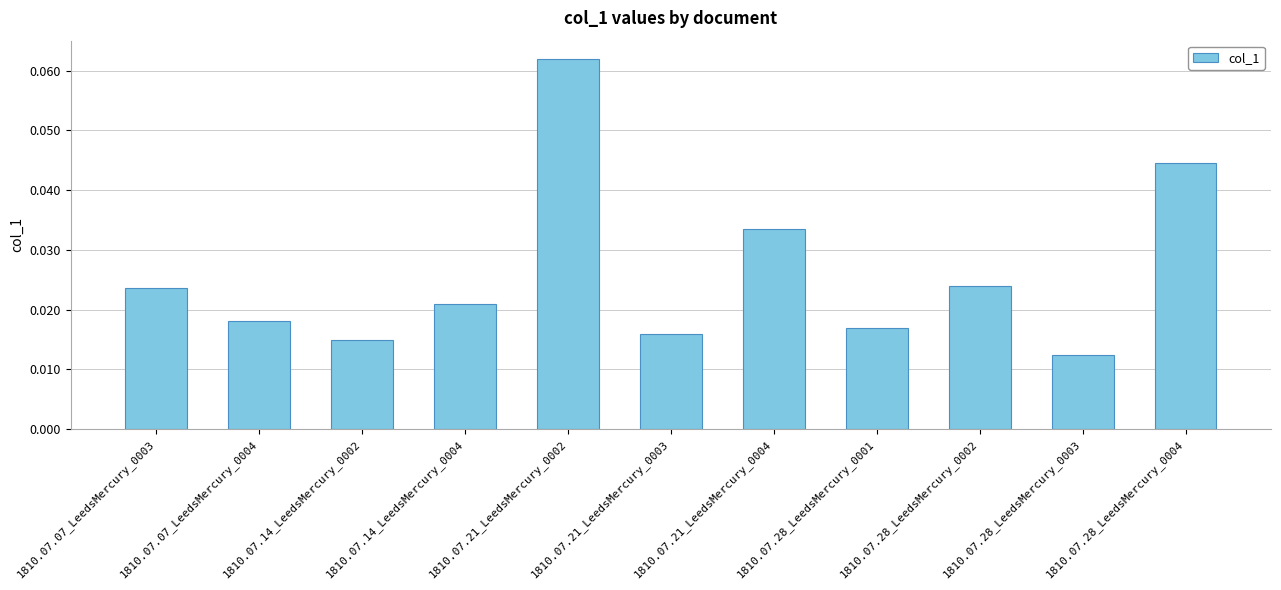

What is the label of the 3rd bar from the left?

1810.07.14_LeedsMercury_0002